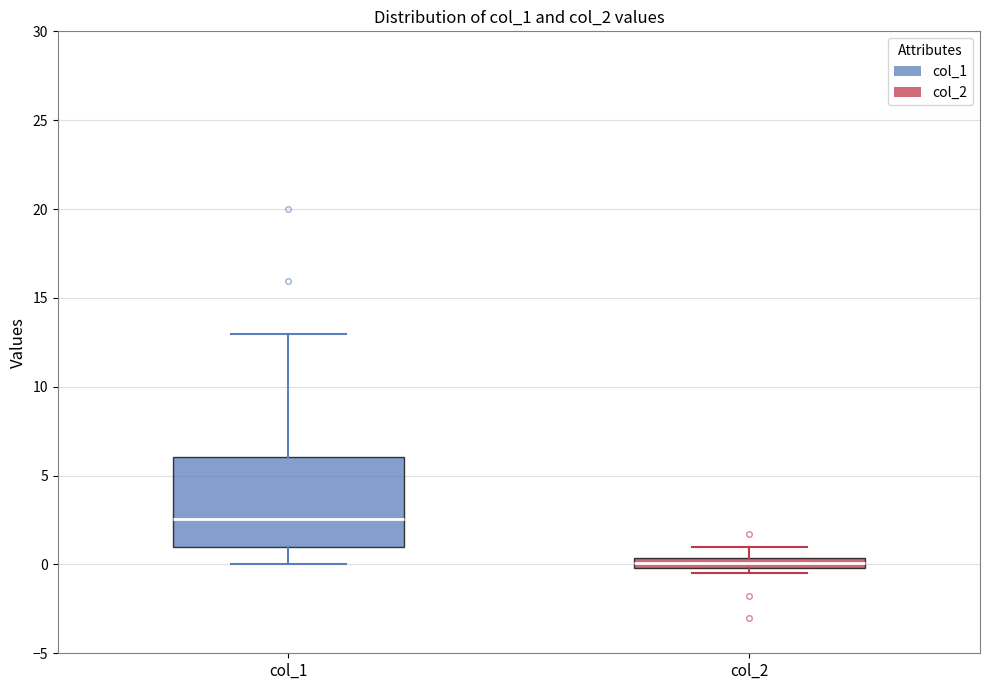

Comparing the boxes themselves (not the whiskers), which one is the tallest?

col_1